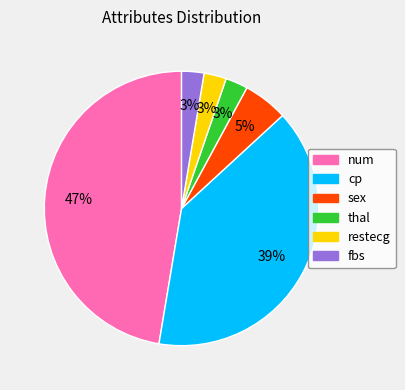

Is the sum of fbs and thal greater than half?

No